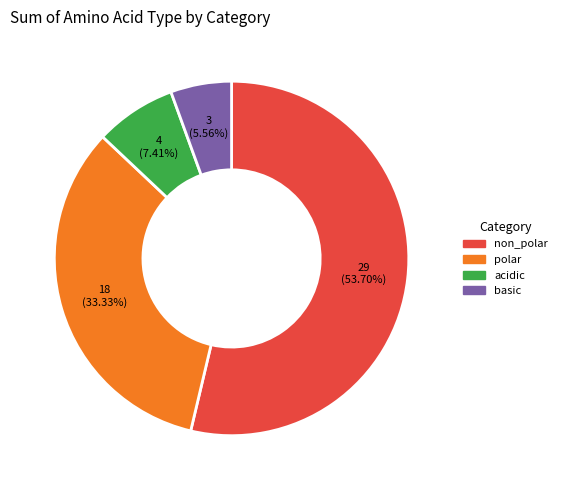

To the nearest percent, what is the difference between the polar and basic slice percentages?

28%